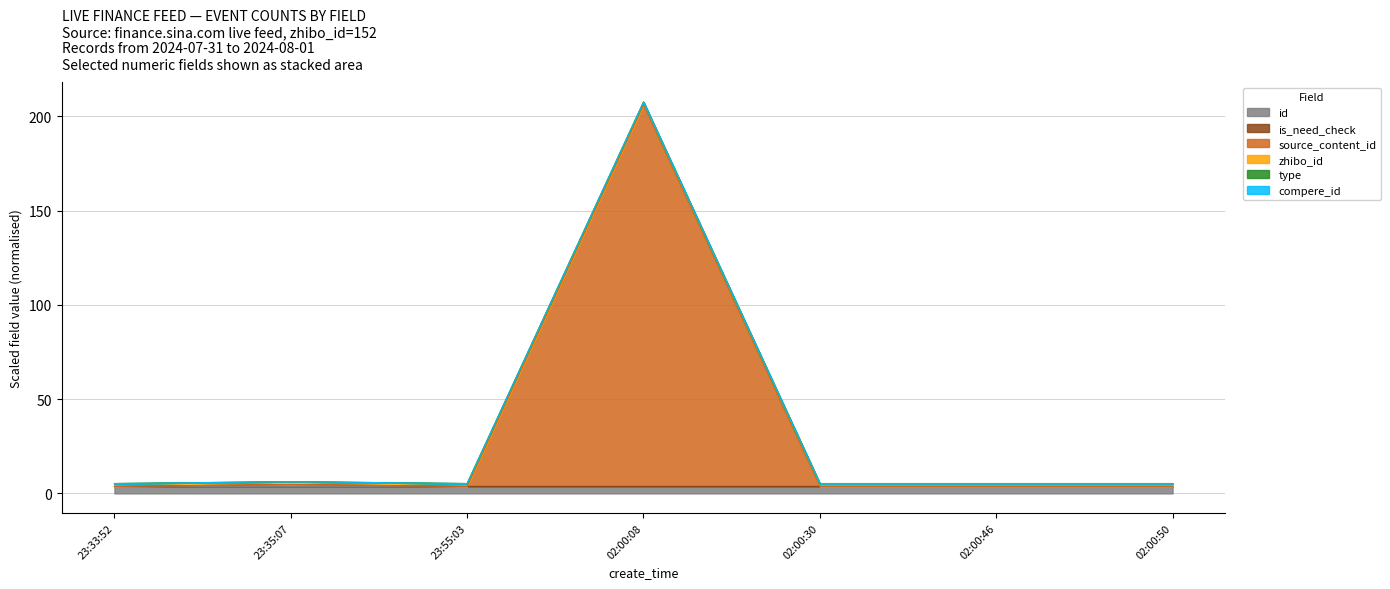

What is the sum of all source_content_id values?

229.4